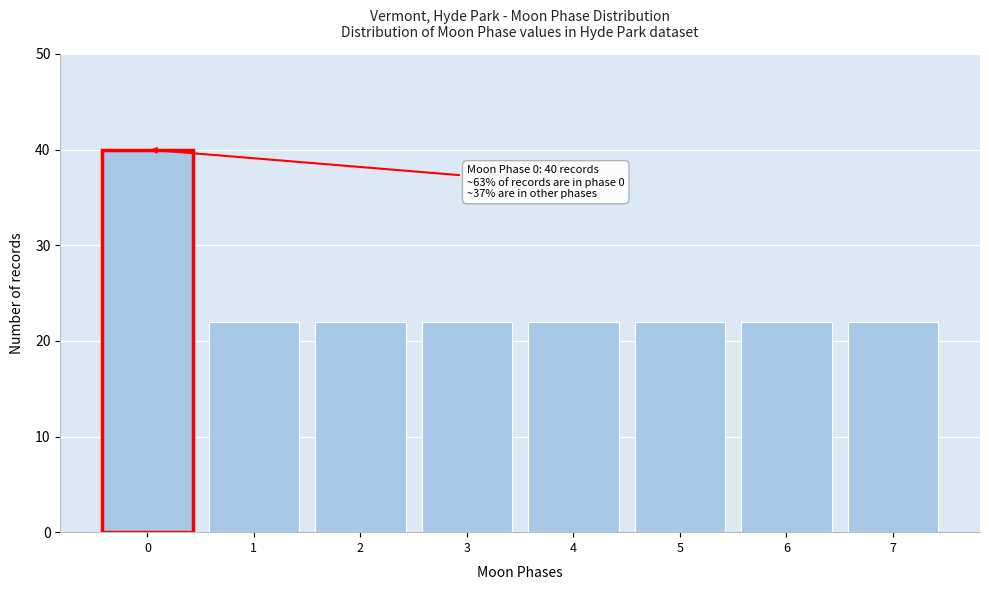

Reading left to right, what are all the values shown in this chart?

40	22	22	22	22	22	22	22